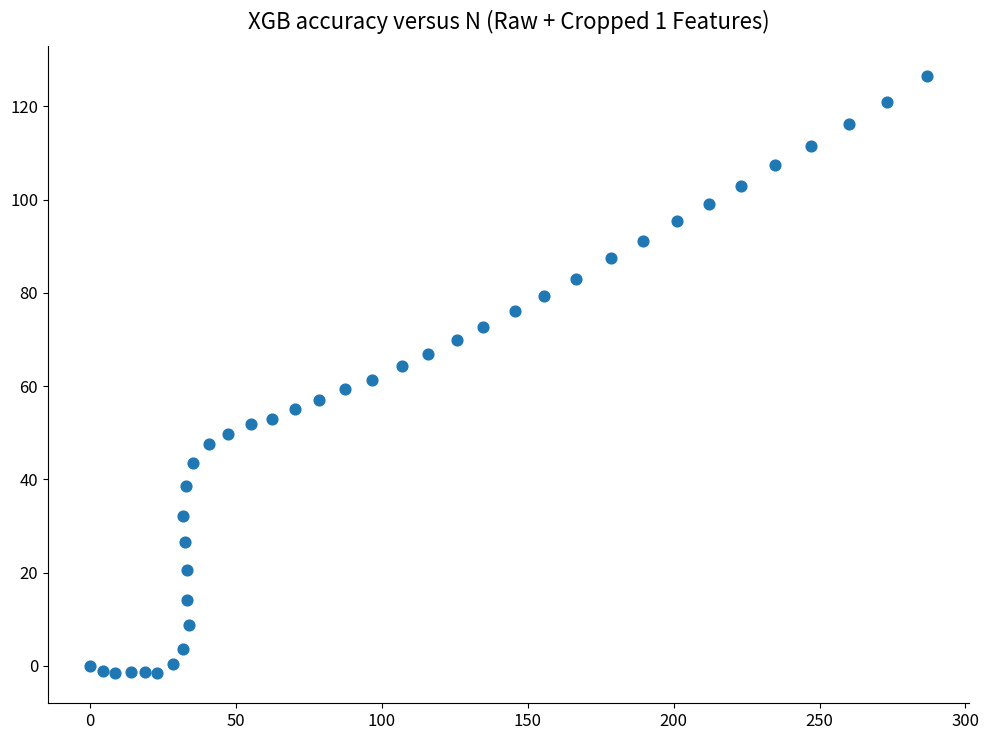

What is the range of X values (max minus min)?

286.8